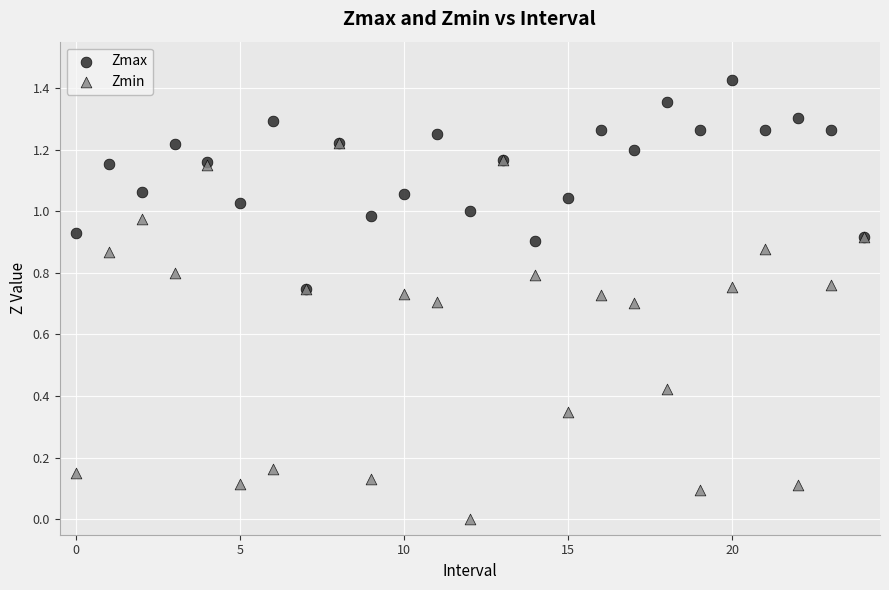

What are all the series names shown in the legend?

Zmax, Zmin